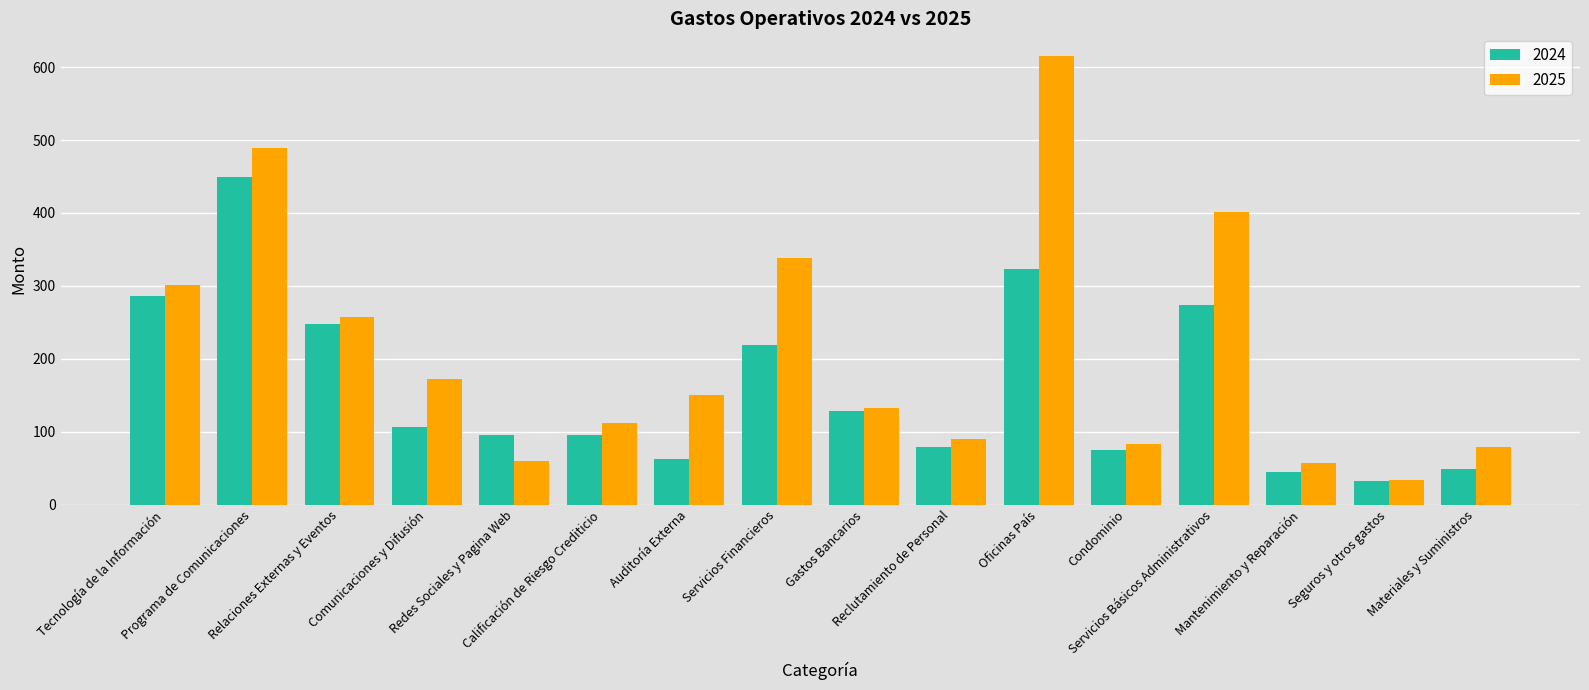

What is the sum of all 2025 values?

3371.0